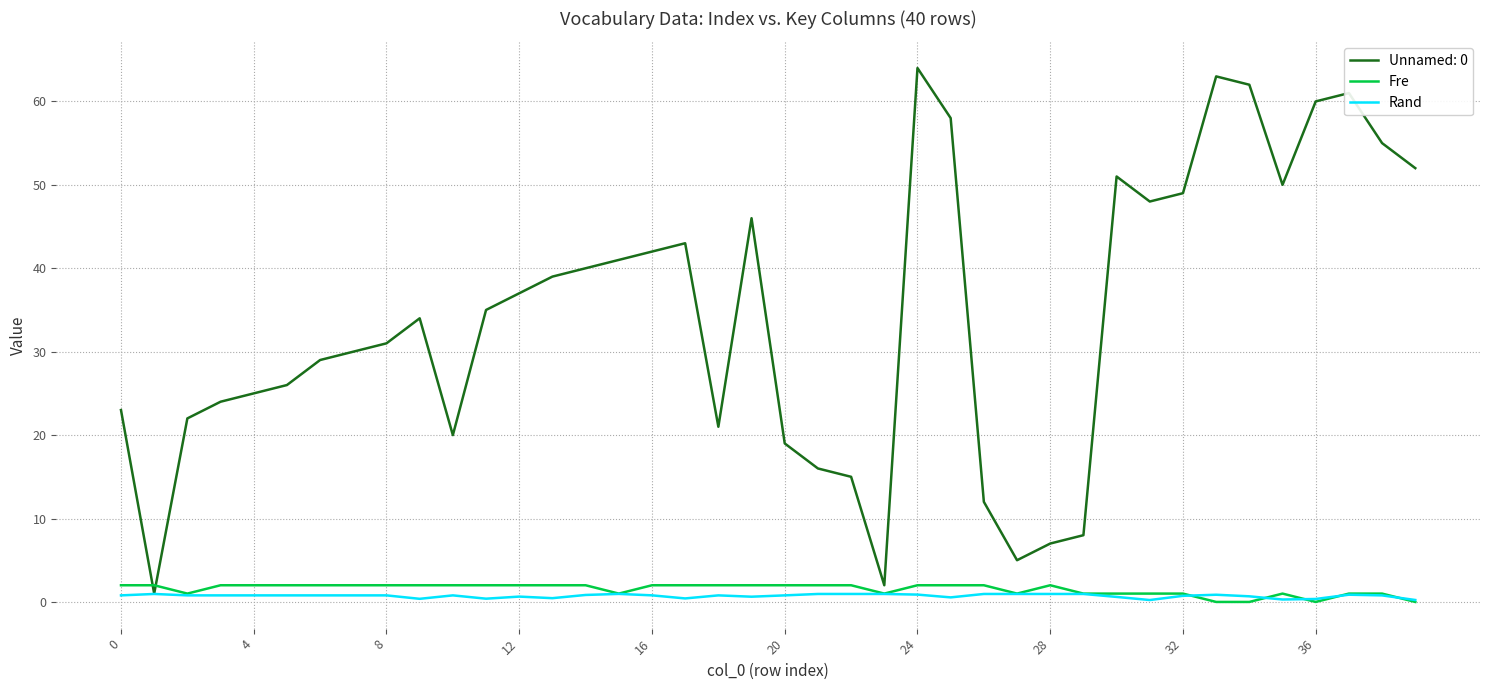

What are all the series names shown in the legend?

Unnamed: 0, Fre, Rand